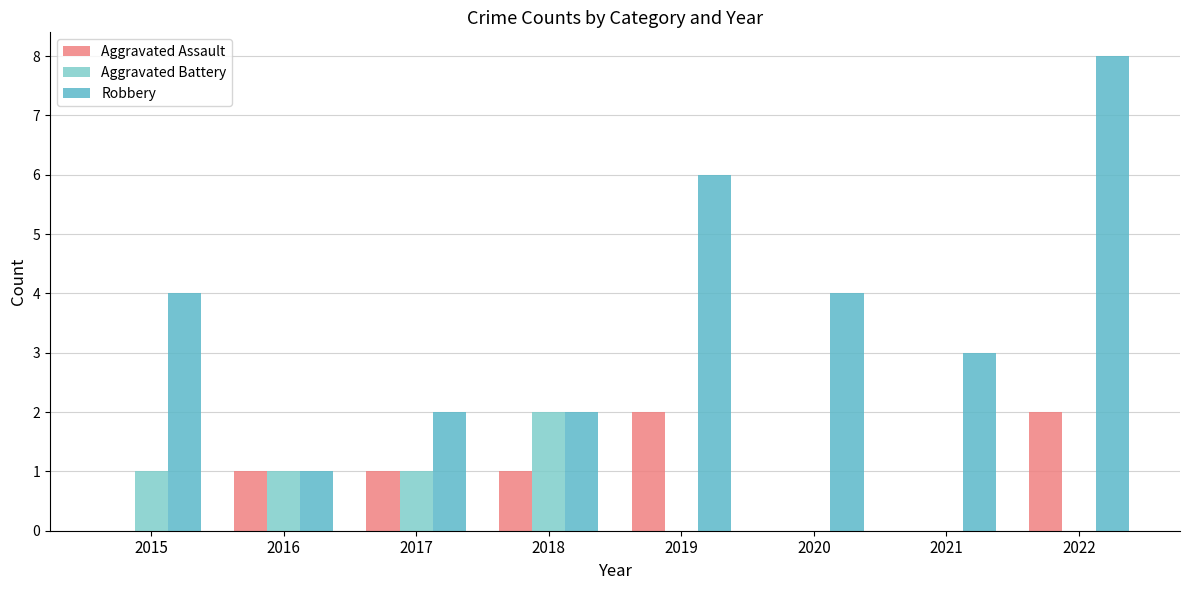

Which series changed the most between 2016 and 2017?

Robbery